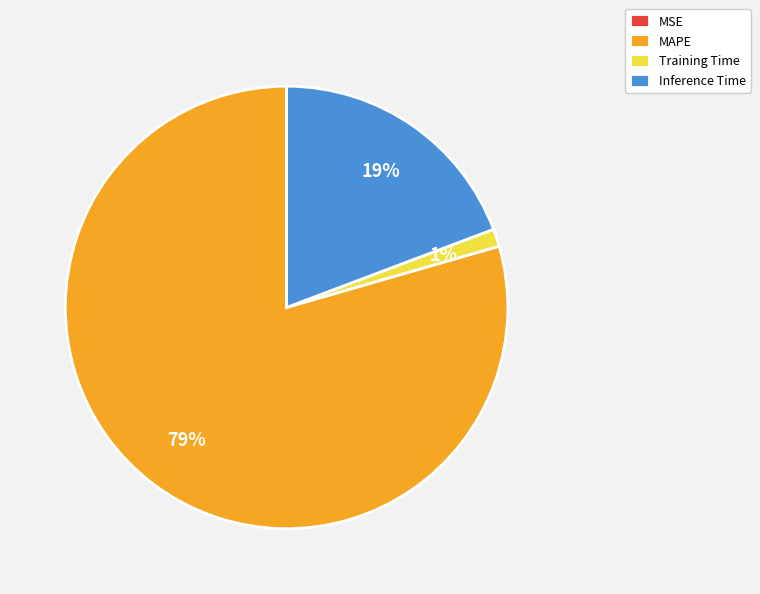

The Training Time slice represents 16% of the pie. True or false?

False